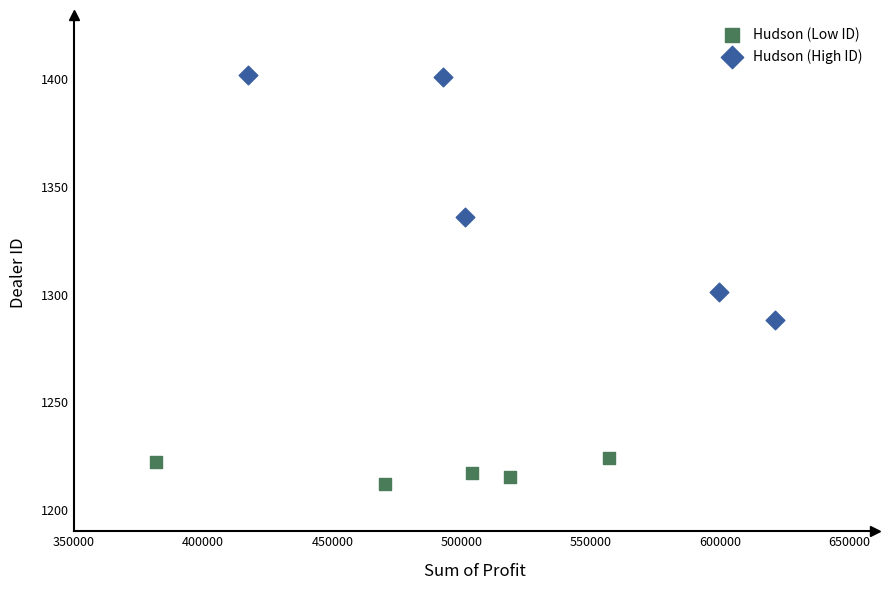

Which series has the widest spread of Y values?

Hudson (High ID)